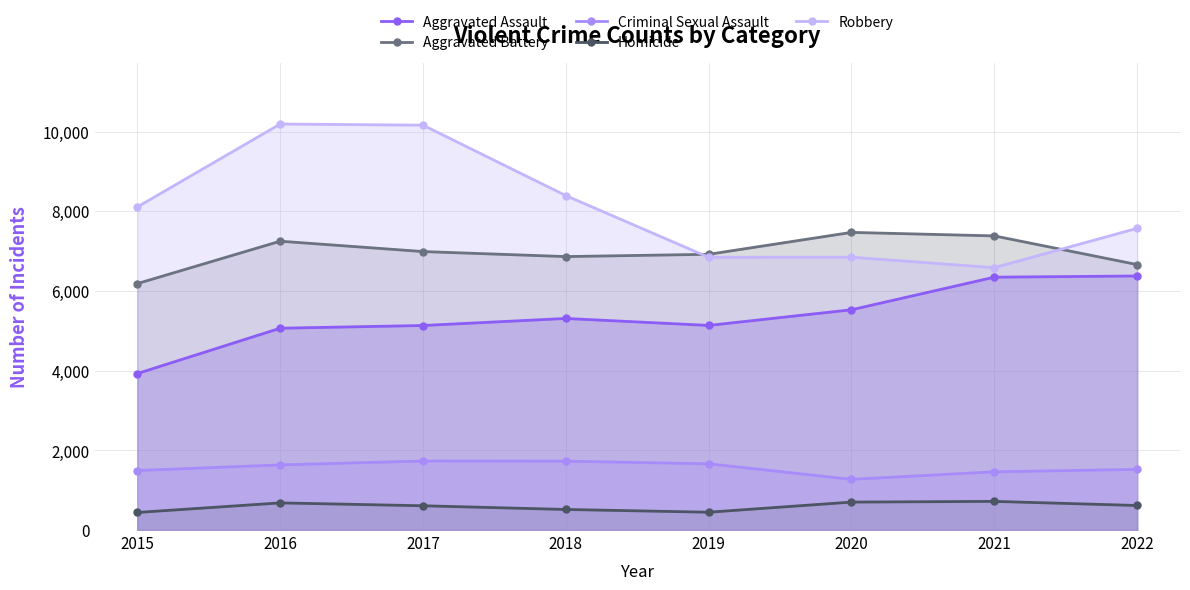

True or false: Aggravated Assault and Robbery cross at least once.

False